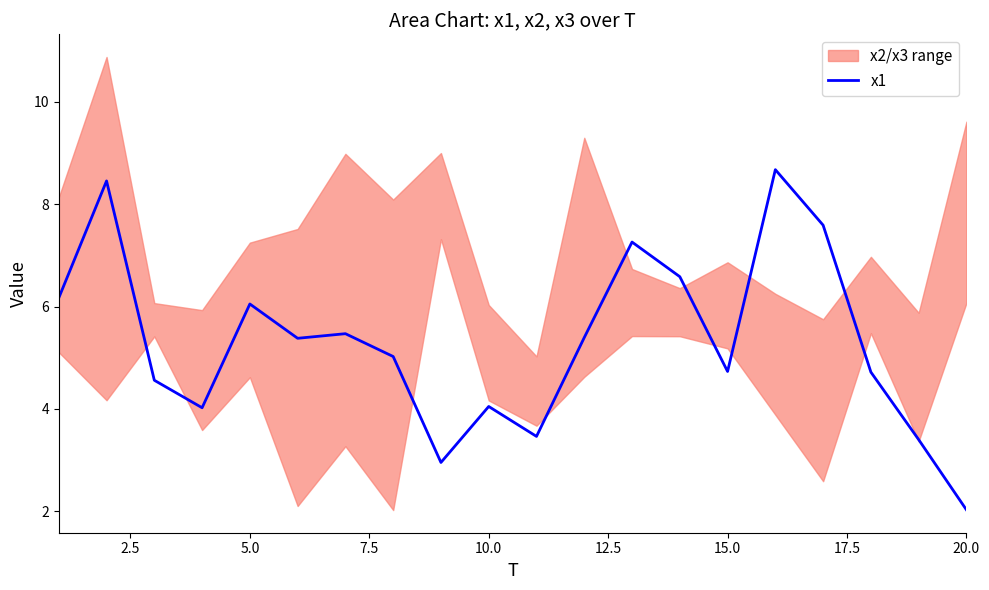

What is the maximum value for x1?

8.7